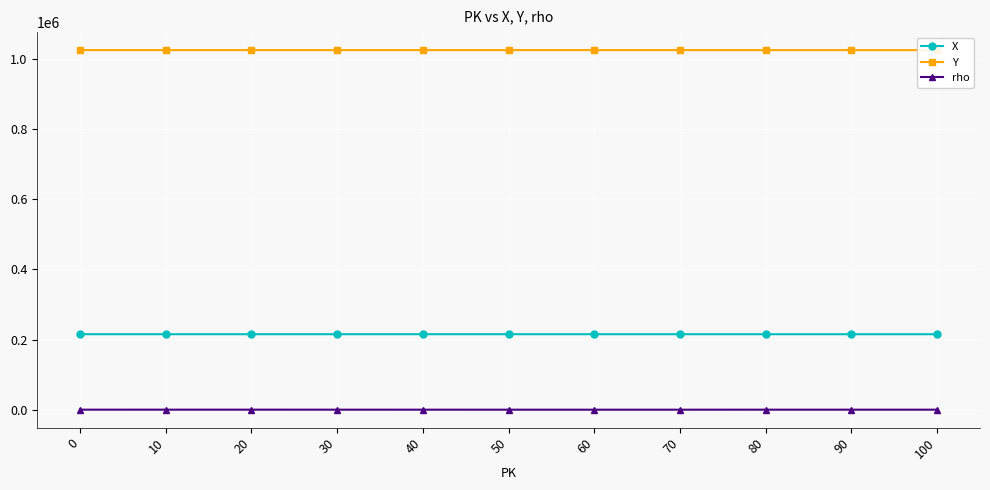

Which has a higher value, 60 or 80?

60